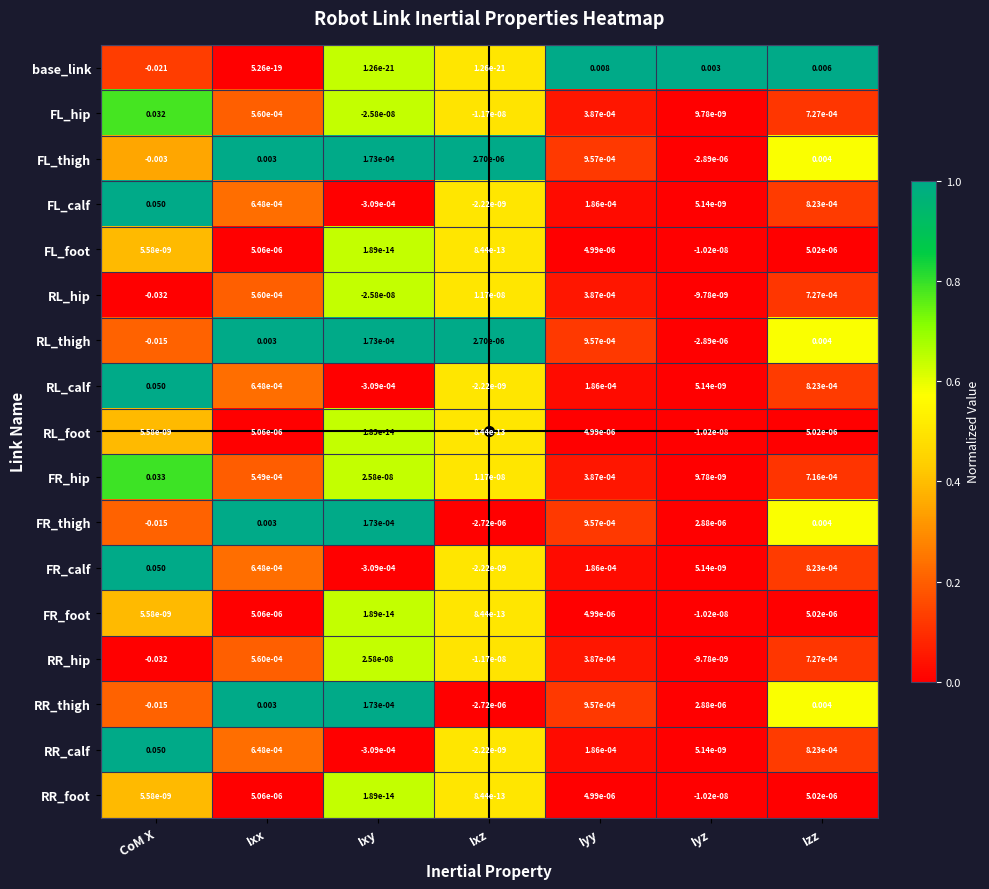

Is the value of FR_foot at Ixx greater than the value of FR_thigh at Izz?

No